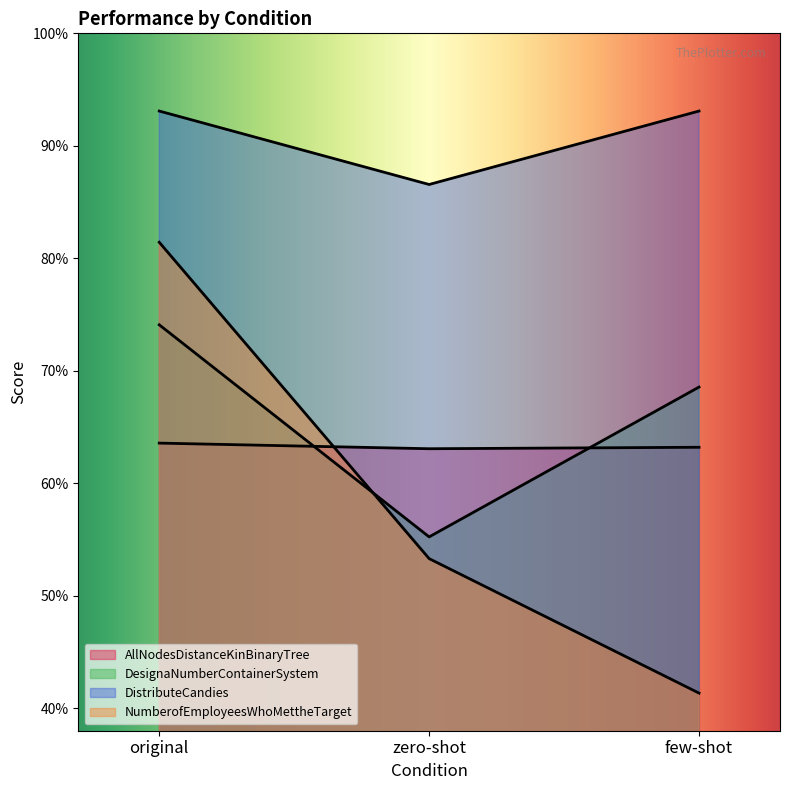

Which label corresponds to the smallest value in the chart?

few-shot